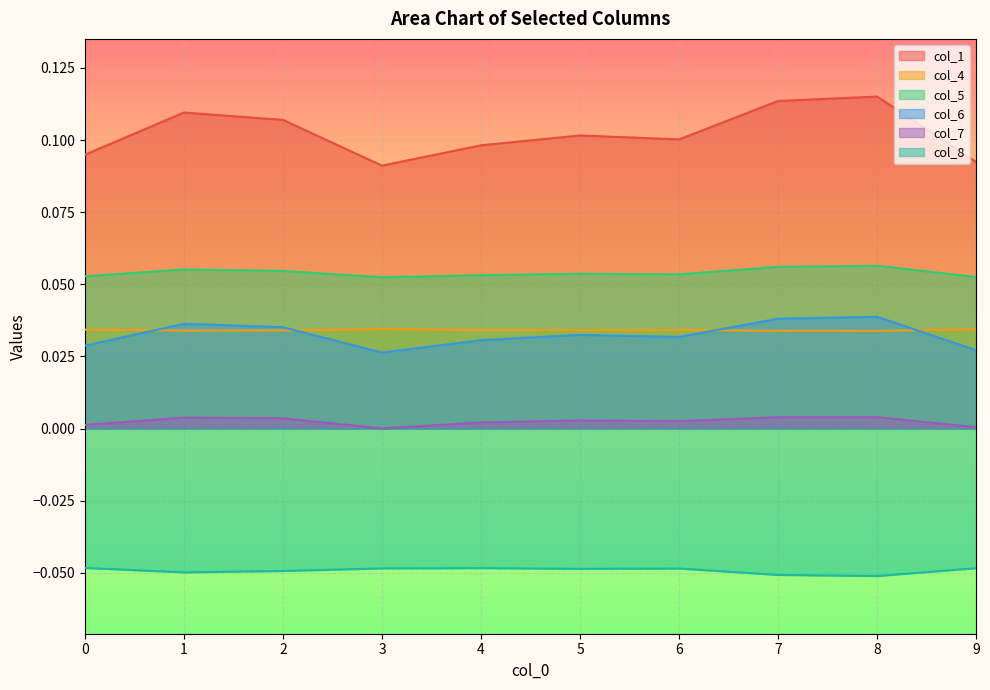

How many lines are shown in the chart?

6